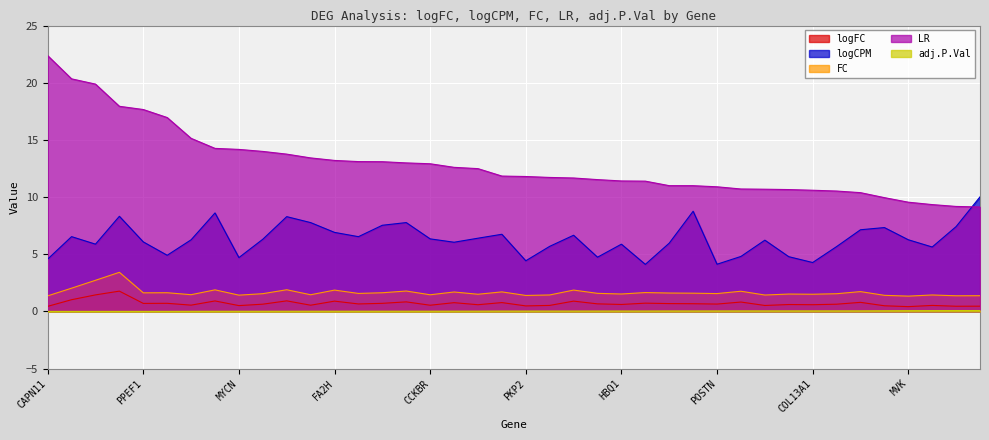

True or false: adj.P.Val and logFC cross at least once.

False